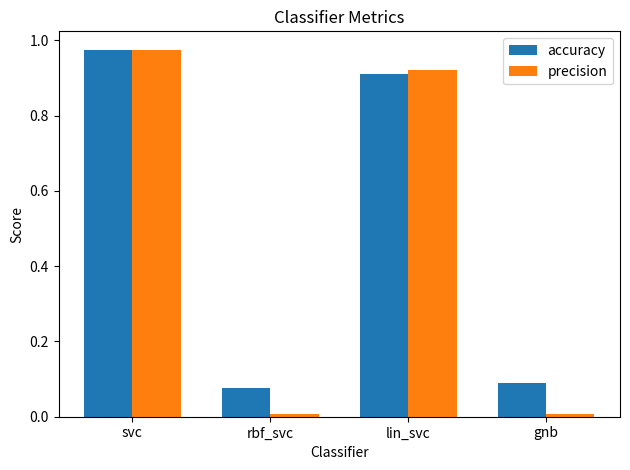

How many groups of bars are there?

4